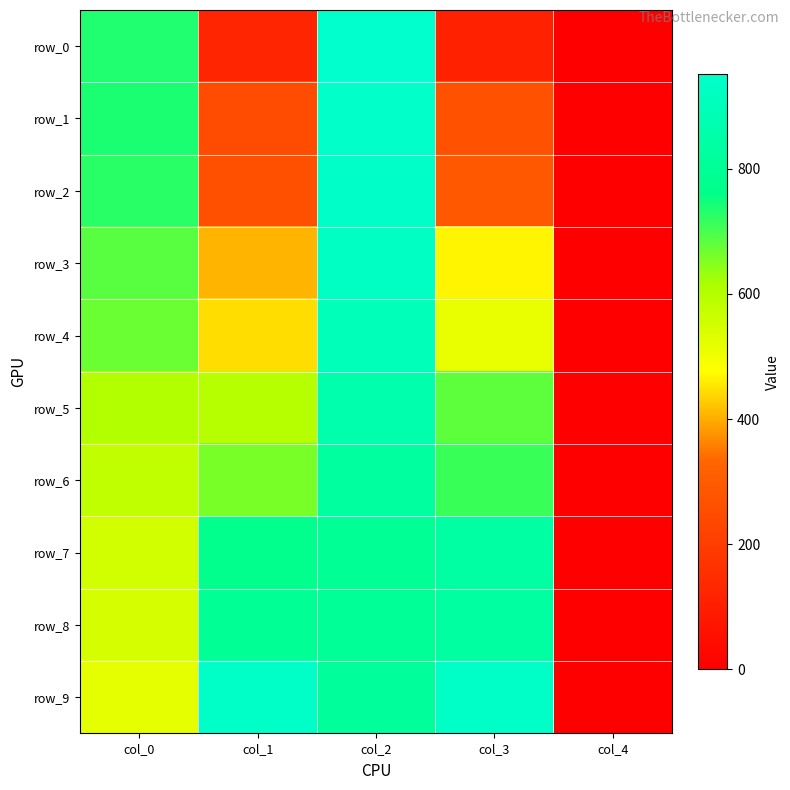

Where does the row_3 series first go above 466?

col_0